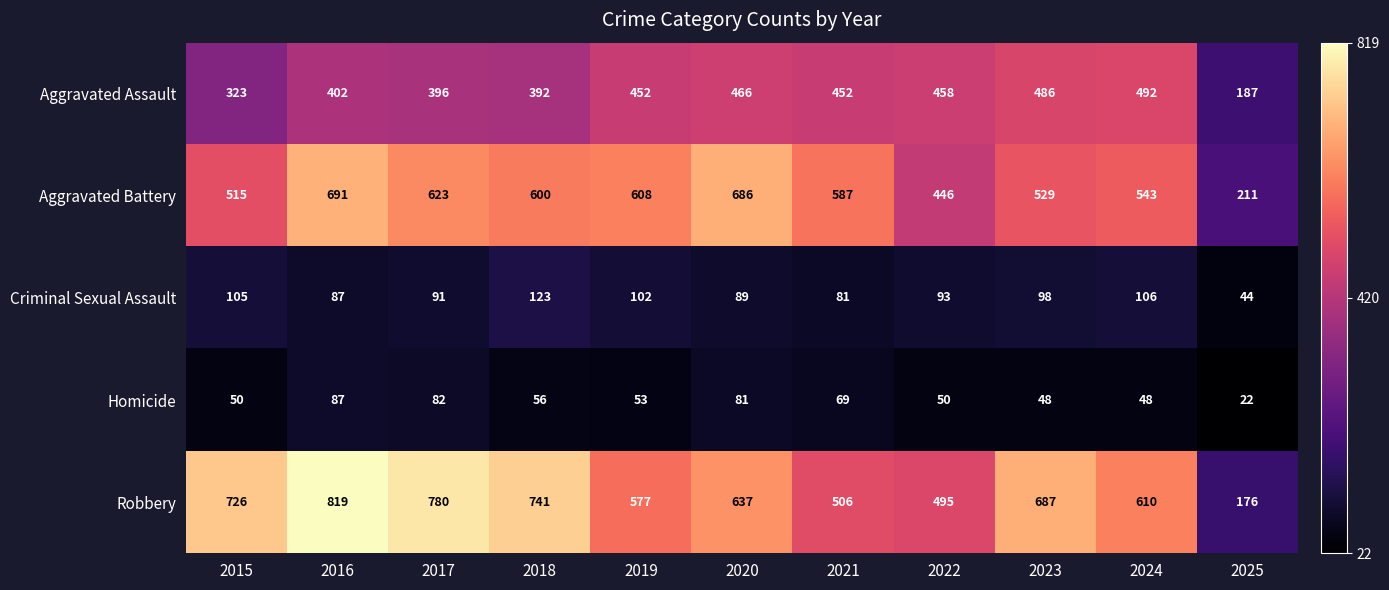

List the series in order of their peak value, highest first.

Robbery, Aggravated Battery, Aggravated Assault, Criminal Sexual Assault, Homicide